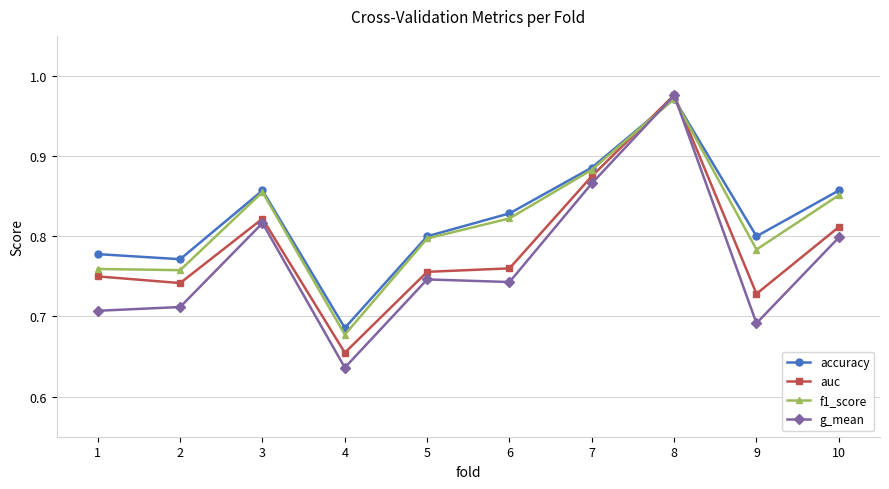

Which series has the largest range (max minus min)?

g_mean